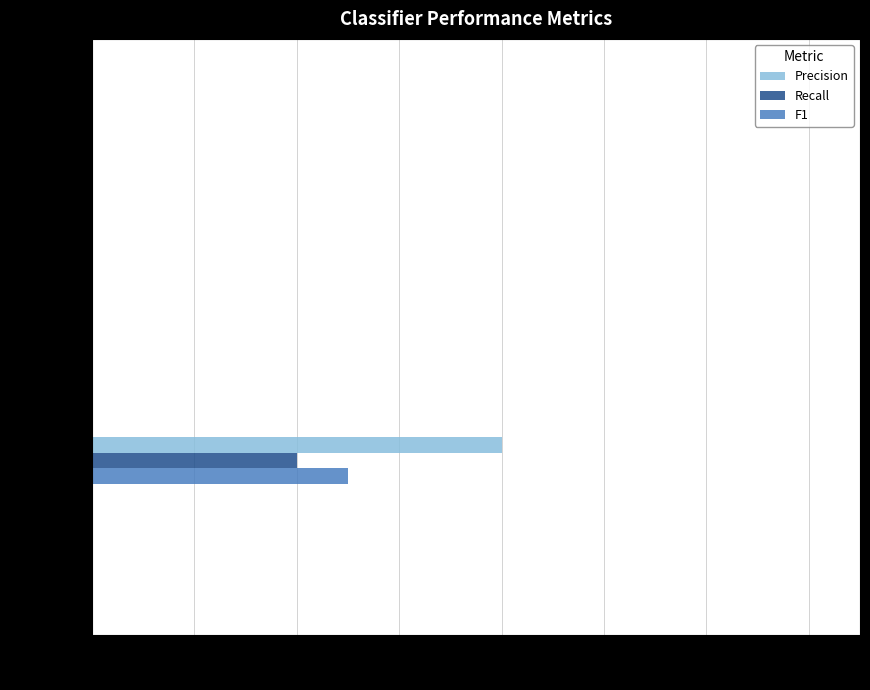

At which category is the sum across all series the highest?

LRC_BoW